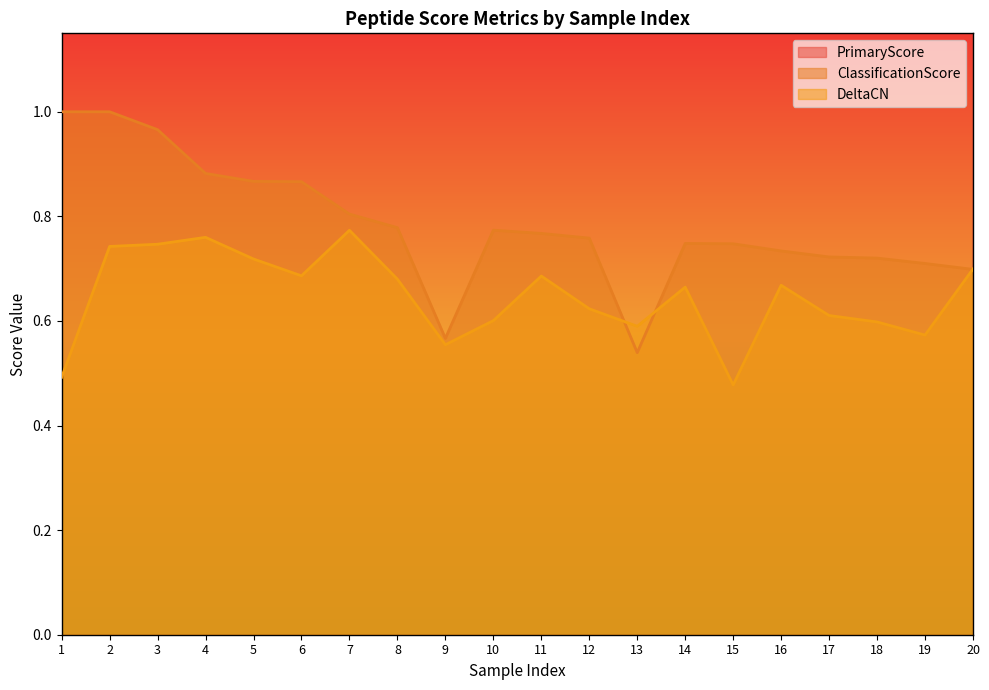

What are all the series names shown in the legend?

PrimaryScore, ClassificationScore, DeltaCN